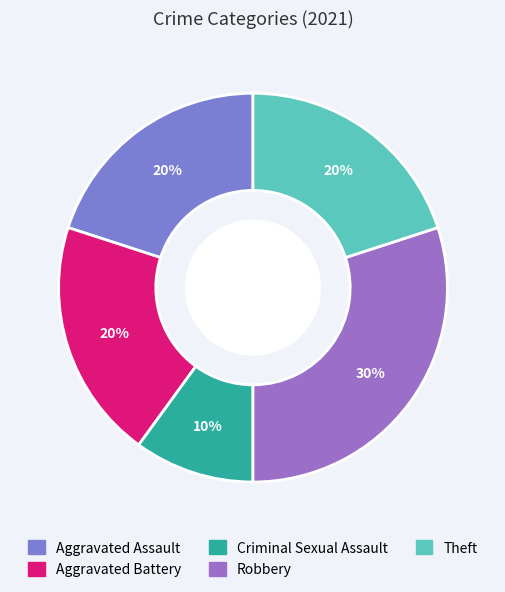

The Aggravated Battery slice represents 31% of the pie. True or false?

False